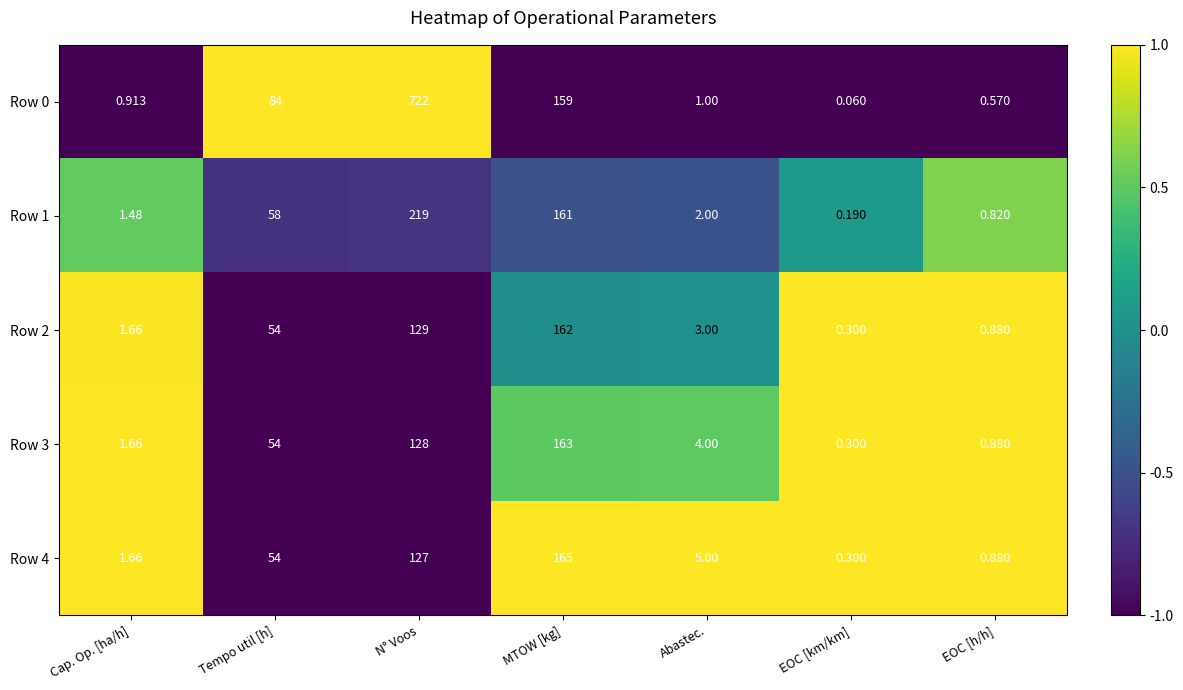

At which label does Row 2 reach its minimum?

EOC [km/km]